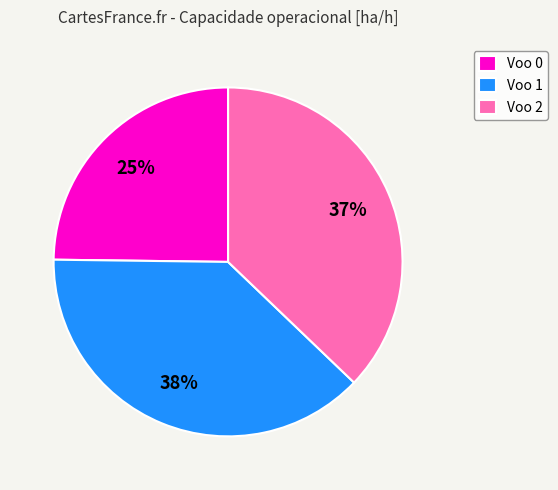

What is the largest slice in the pie chart?

Voo 1